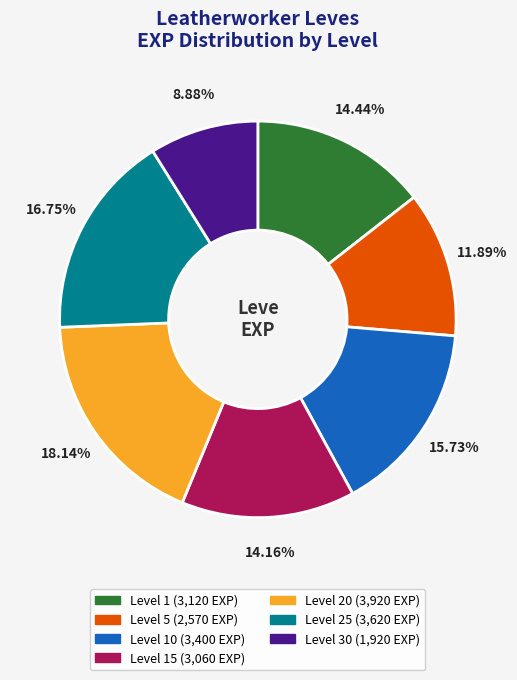

Is there a majority slice in this chart?

No